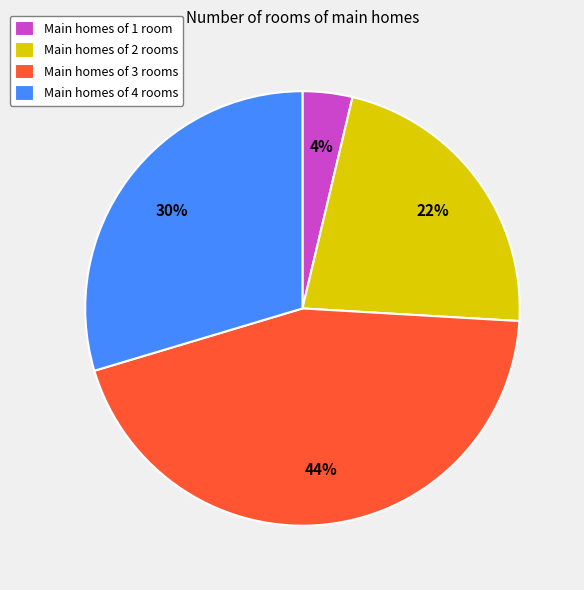

Rank the categories by value from highest to lowest.

Main homes of 3 rooms, Main homes of 4 rooms, Main homes of 2 rooms, Main homes of 1 room